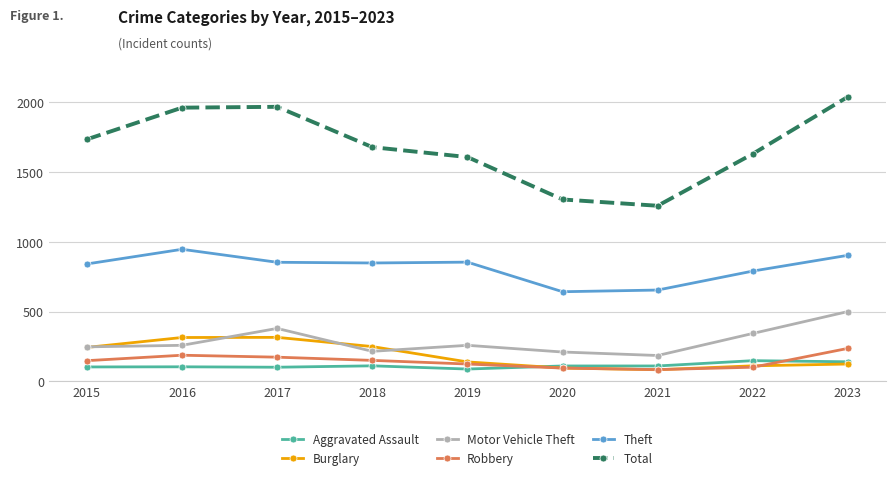

True or false: Motor Vehicle Theft and Aggravated Assault intersect in this chart.

False